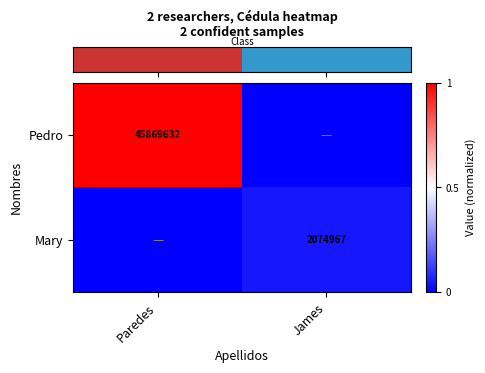

Which series changed the most between Paredes and James?

row_0